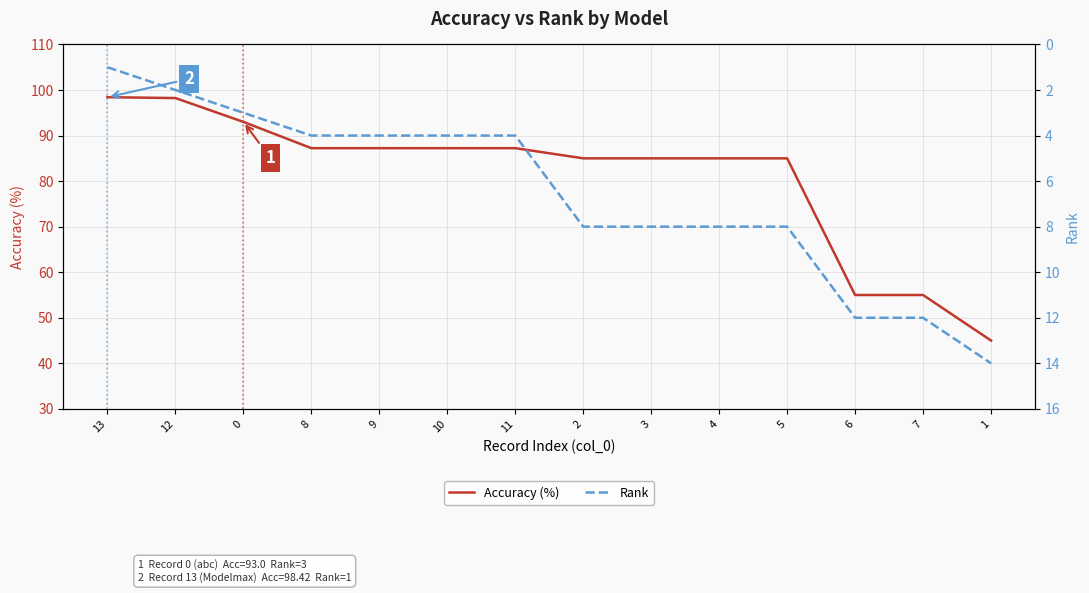

At how many categories does at least one series exceed 83?

11